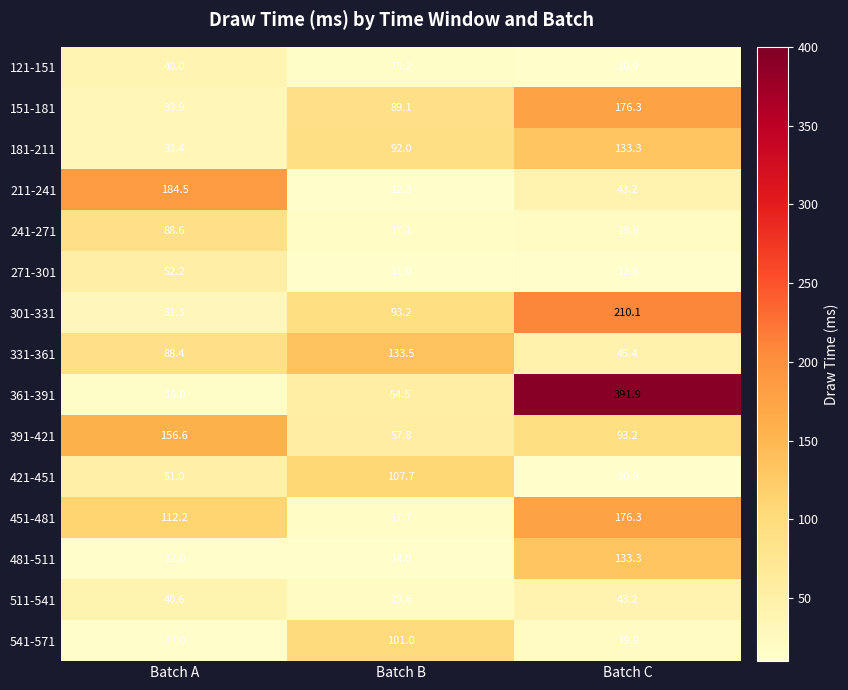

What is the difference between the 211-241 values at Batch A and Batch B?

172.2